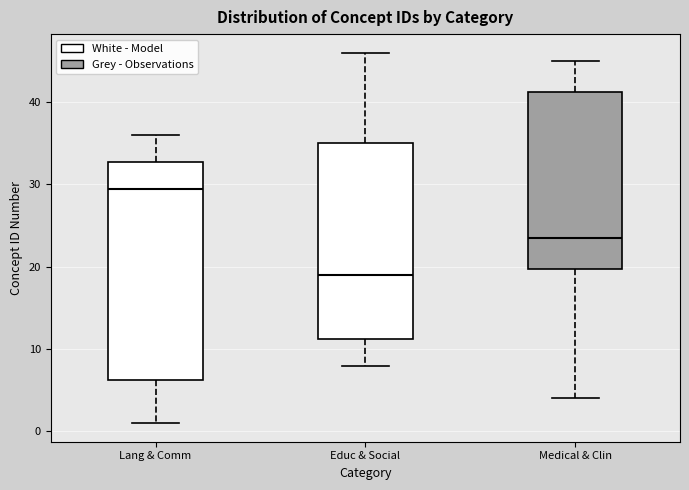

Which box's median line is the lowest?

Educ & Social